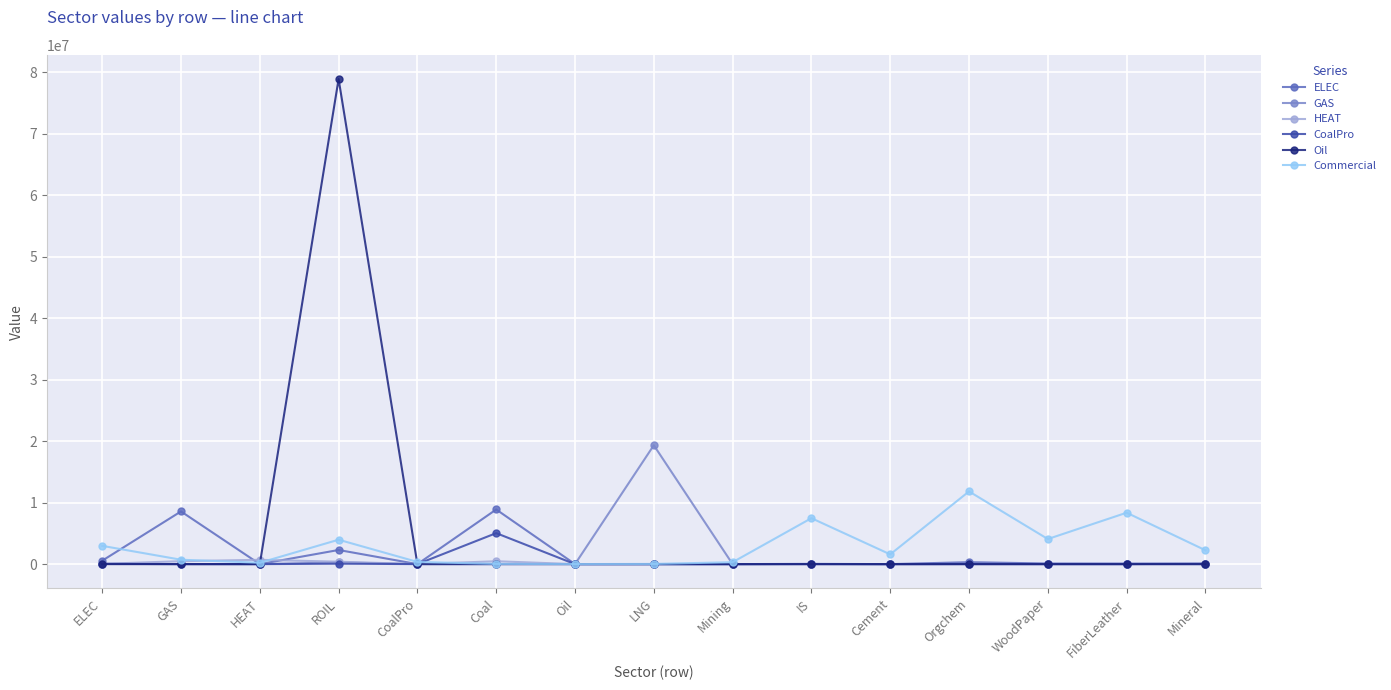

True or false: GAS has more than 2 points higher than both neighbors.

True